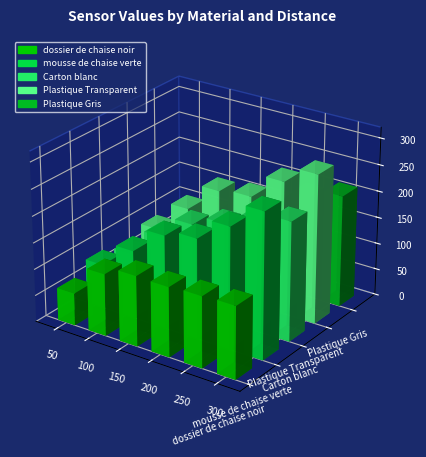

How many values in the Plastique Gris series are below 165?

3